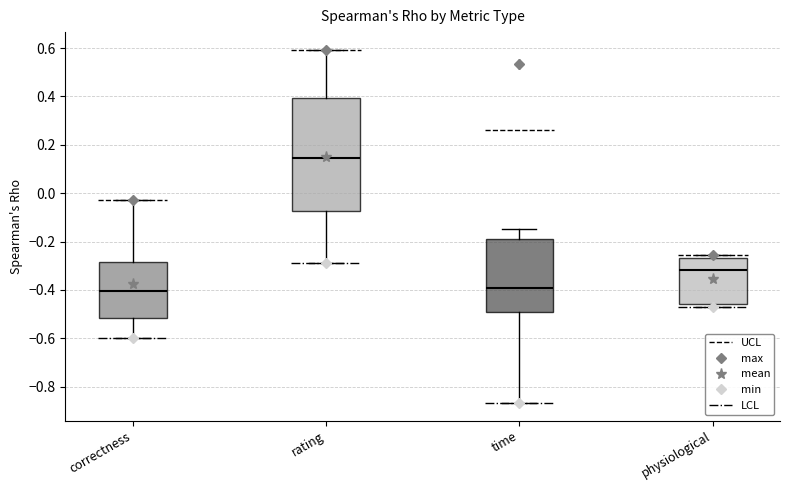

Comparing the boxes themselves (not the whiskers), which one is the tallest?

rating